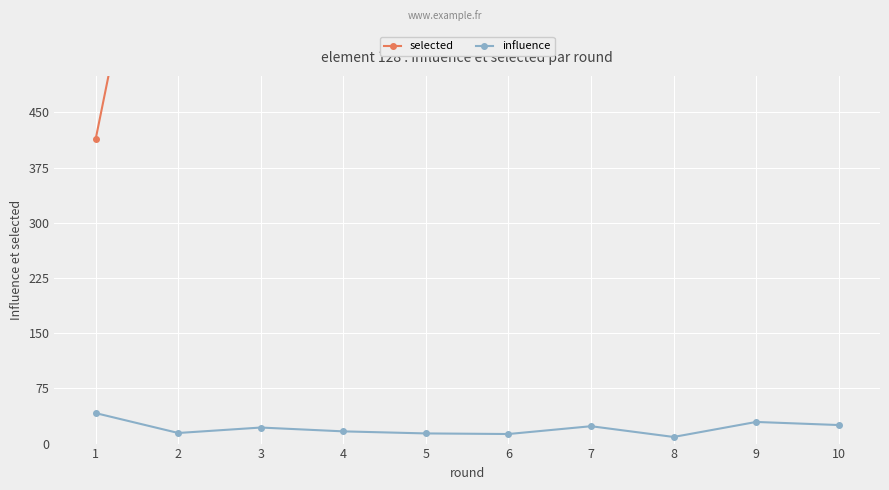

Which has a higher value, 6 or 9?

6